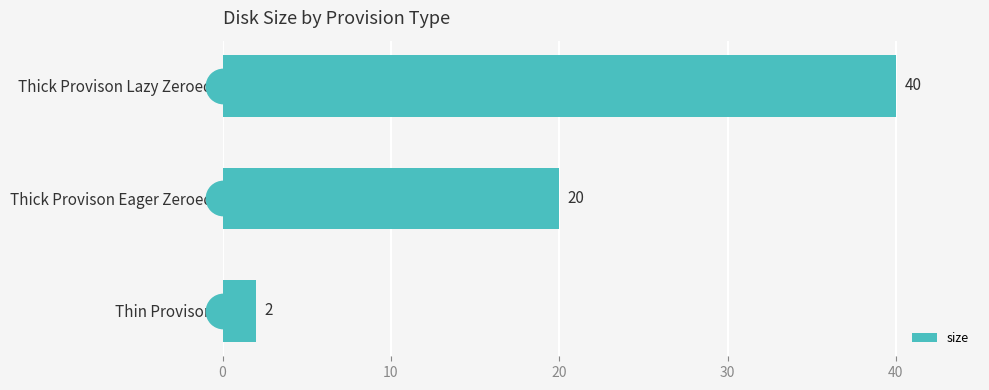

Does the chart contain stacked bars?

No